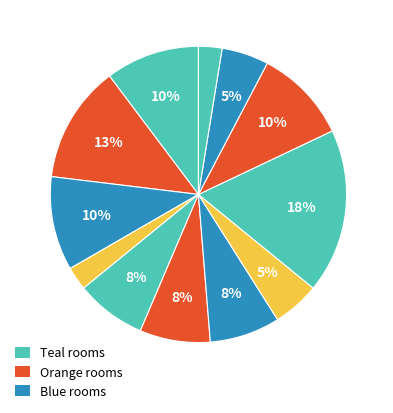

Count the number of slices in the pie.

12